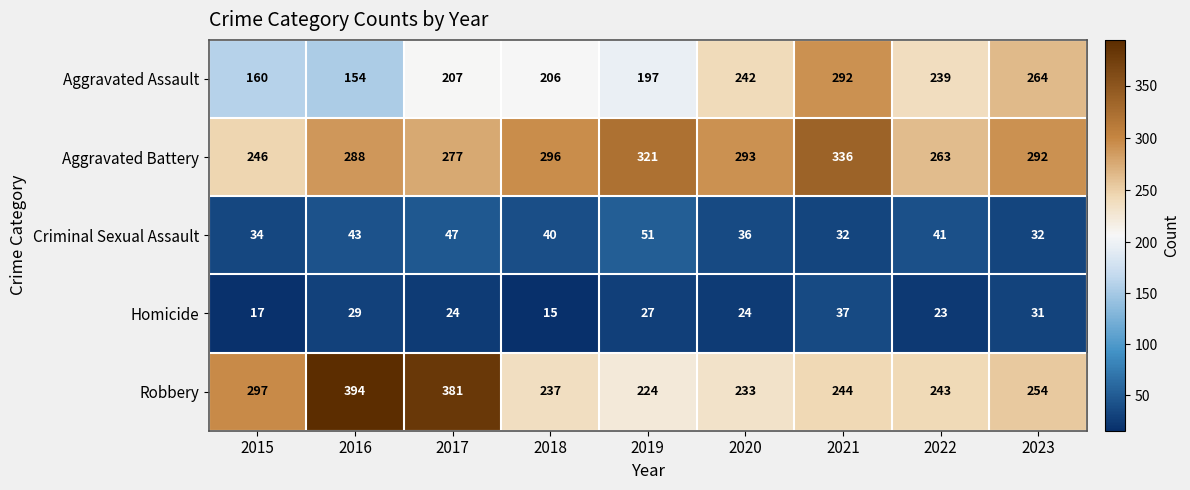

Read the Criminal Sexual Assault value at 2022.

41